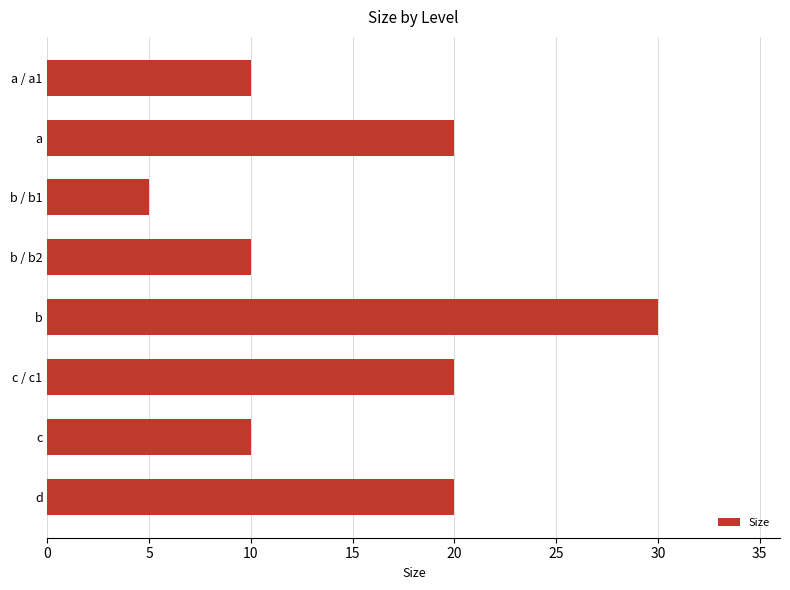

Is it true that the value at a / a1 is 6?

False